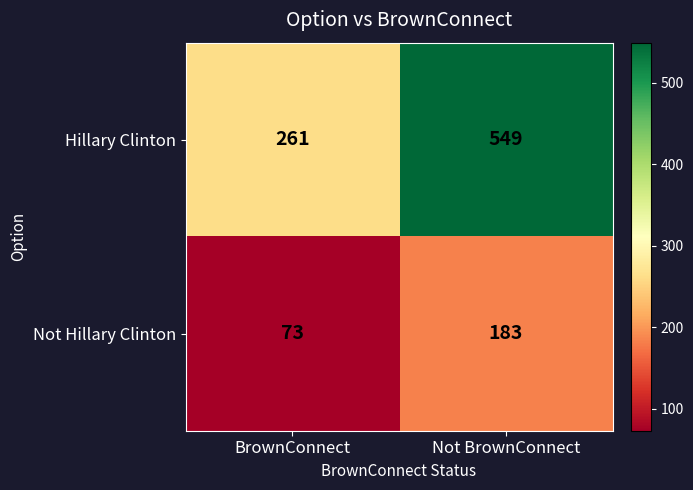

Count the number of data series in this chart.

2